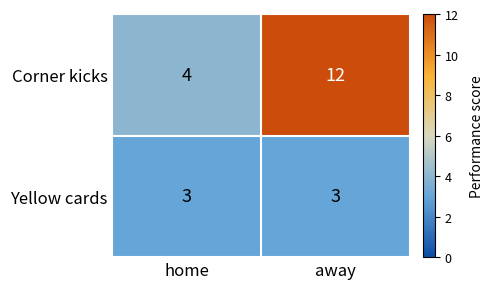

List the series in order of their overall mean, lowest first.

Yellow cards, Corner kicks